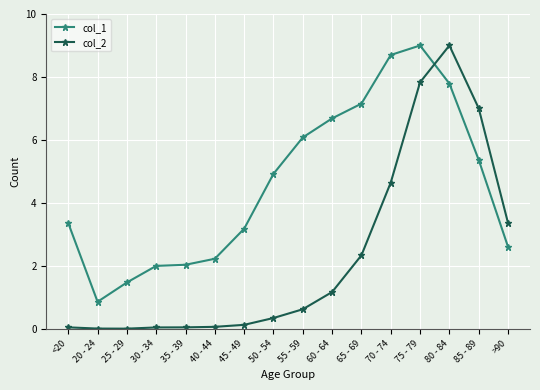

Where is the first local minimum for col_1?

20 - 24